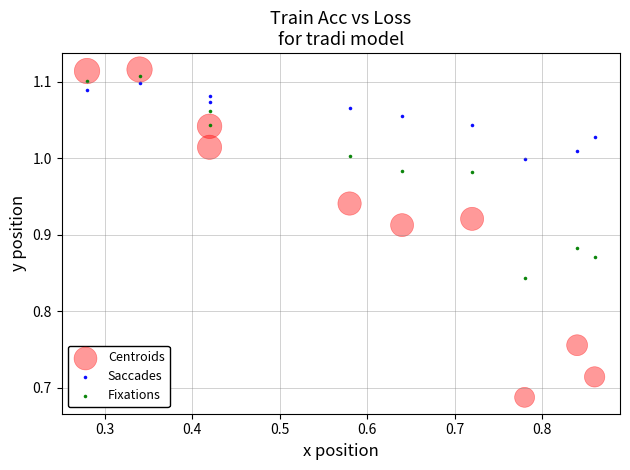

Which series reaches the maximum Y coordinate?

Centroids